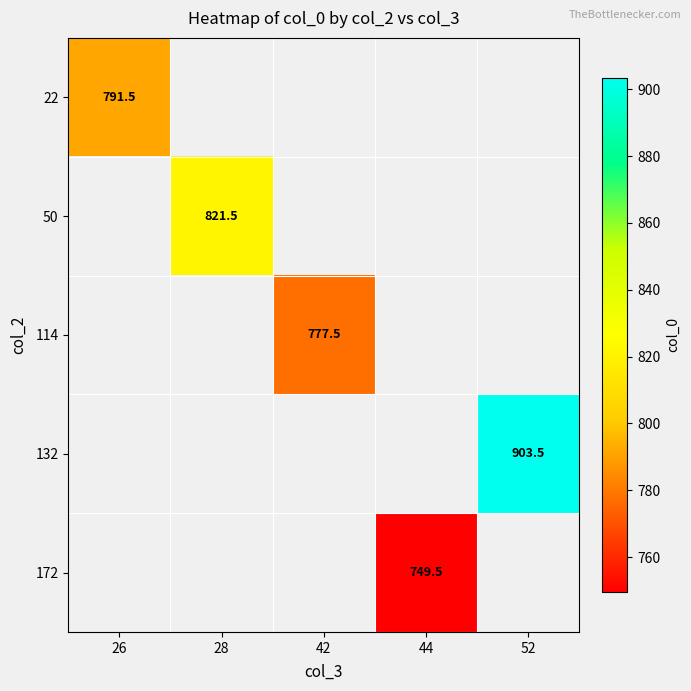

How many categories are shown in the chart?

5